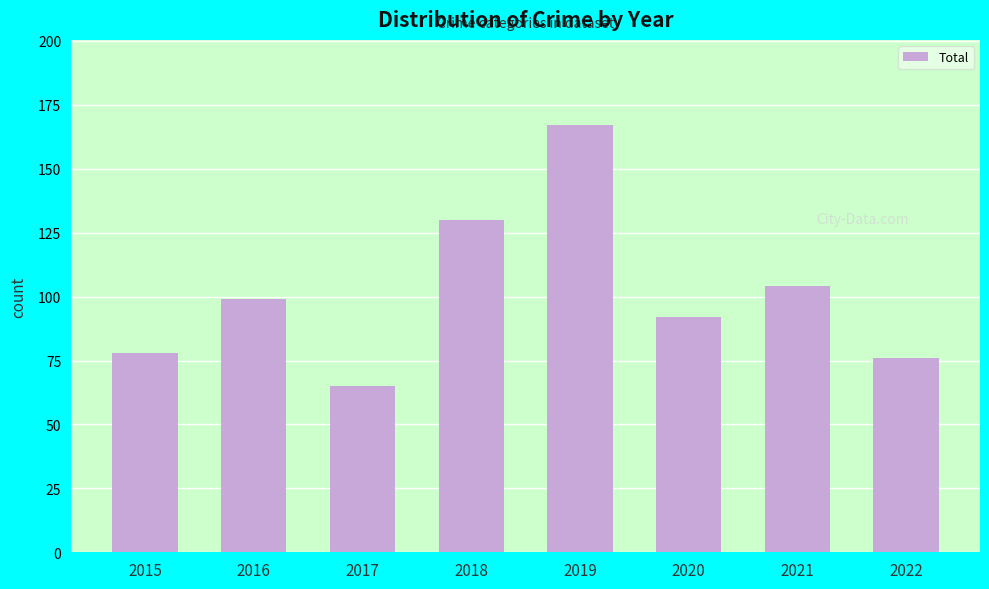

Read the value at 2016.

99